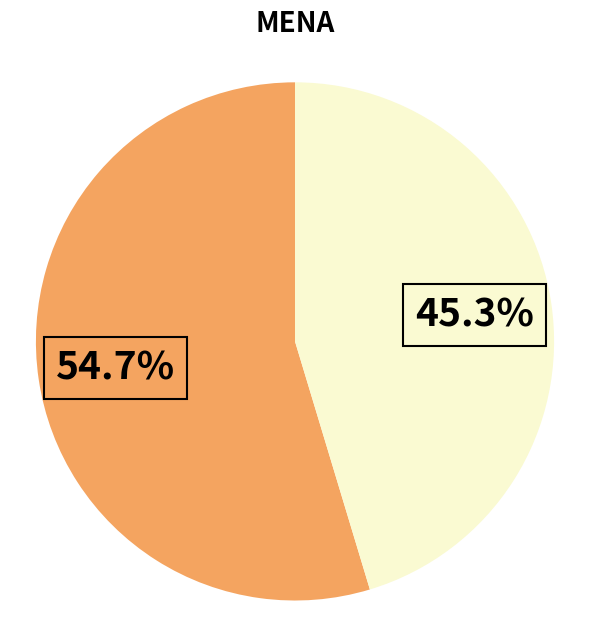

Is there any slice that represents more than half of the pie?

Yes